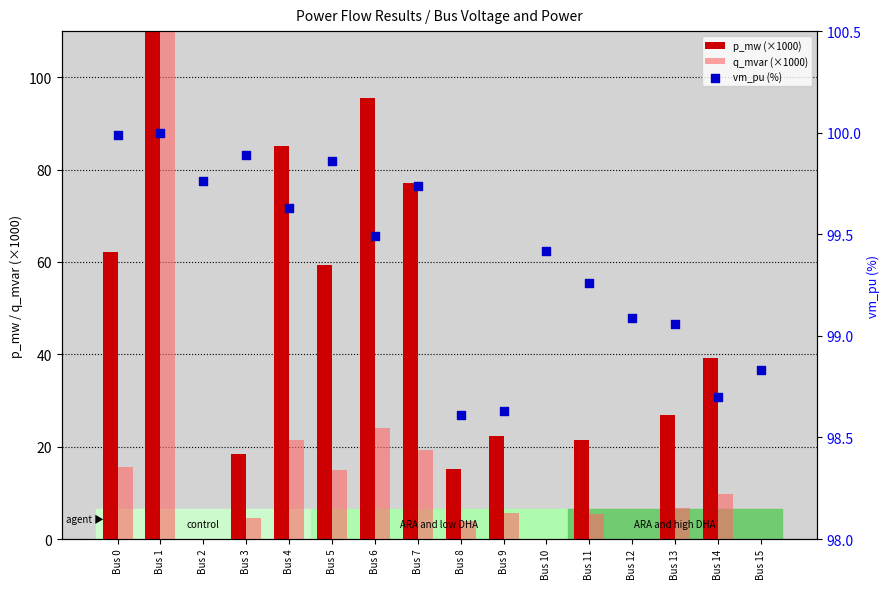

Which series has the largest Y range (max minus min)?

p_mw (×1000)